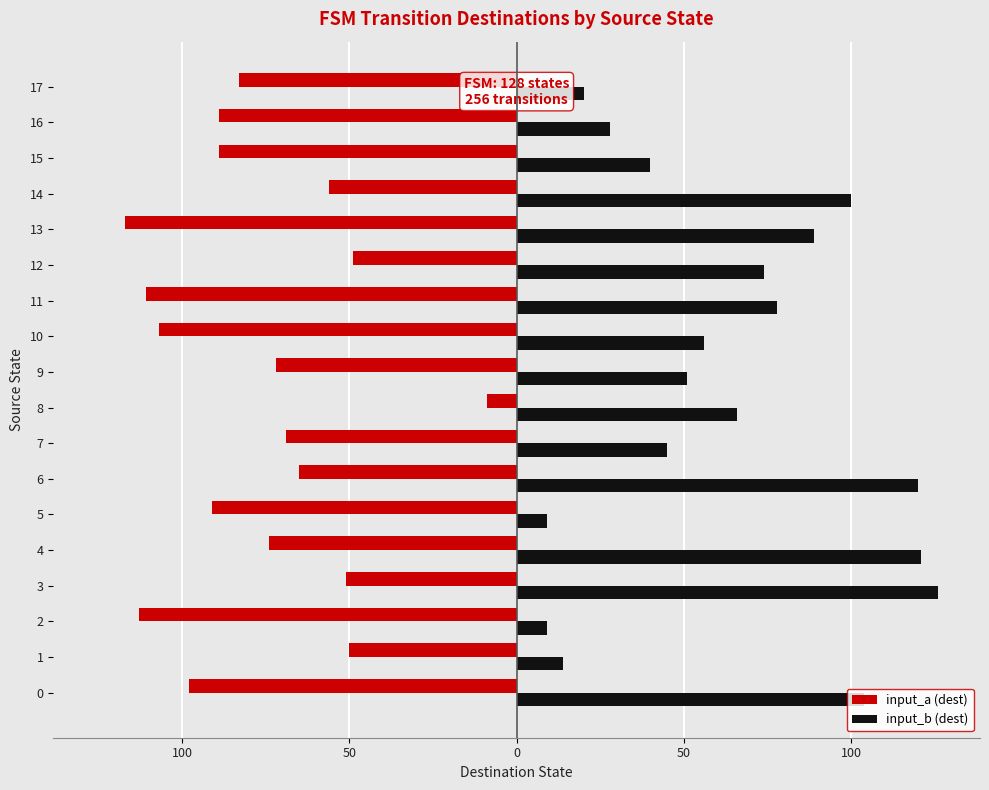

What value does the input_a (dest) series have at 7?

-69